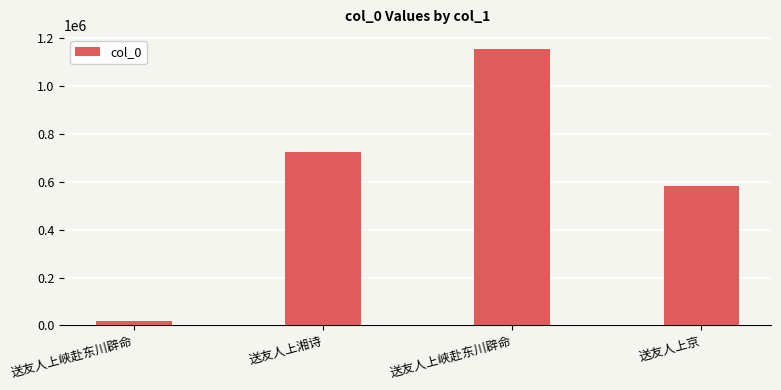

Where is the data nearest to the value 587526?

送友人上京